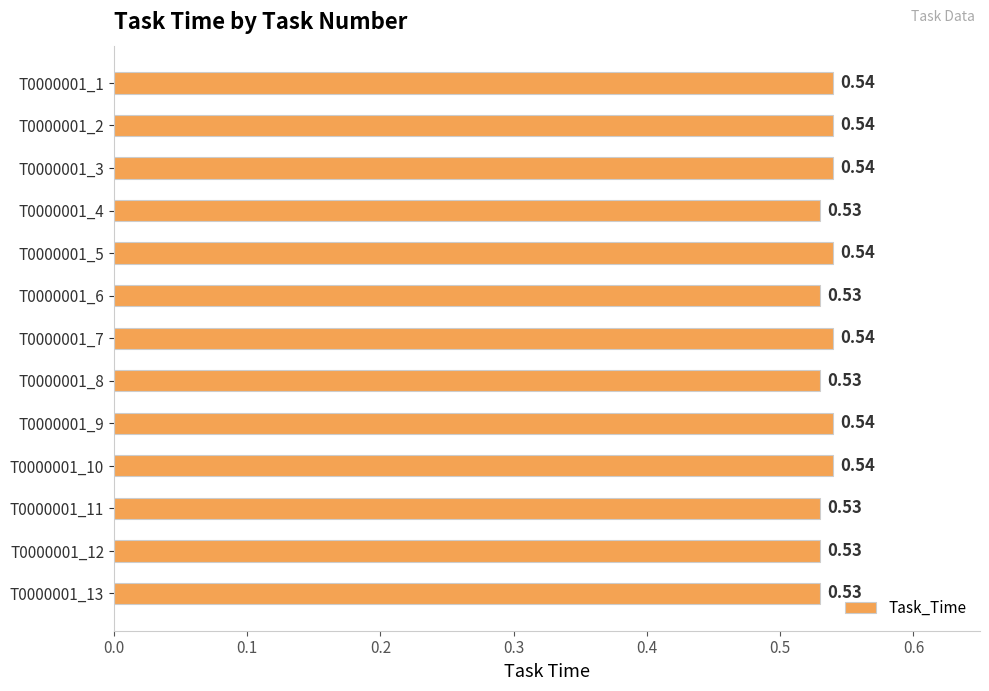

What is the sum of the values at T0000001_8 and T0000001_1?

1.1